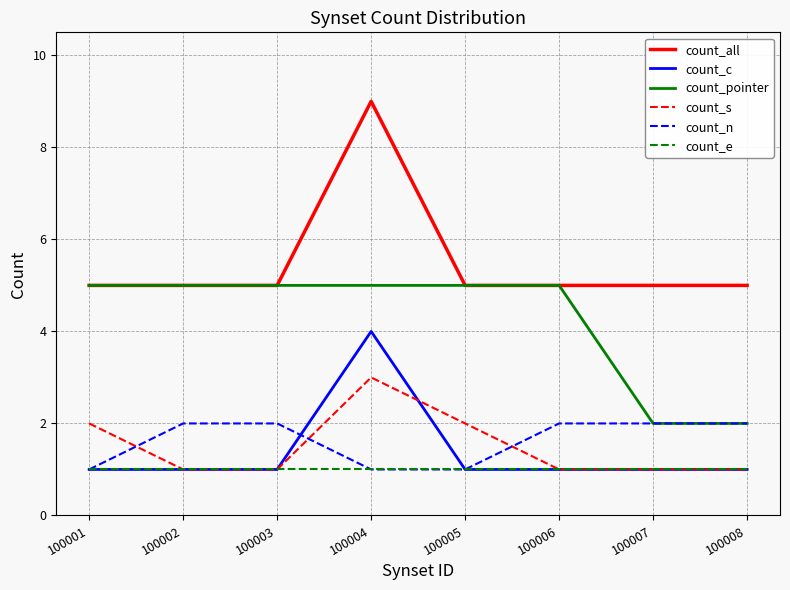

Which series has the largest range (max minus min)?

count_all